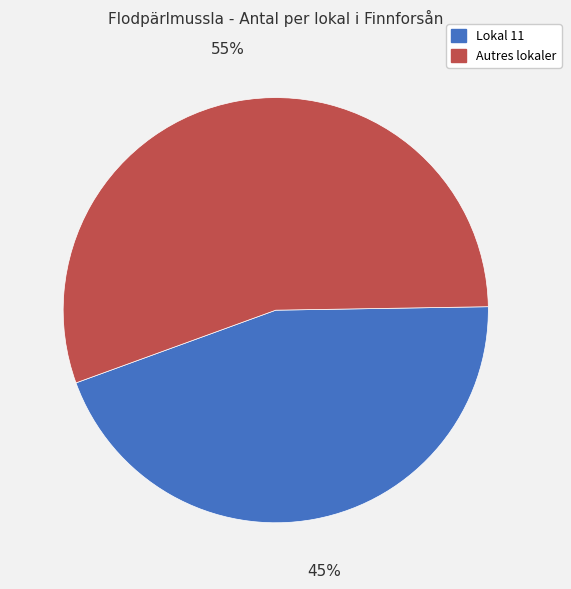

To the nearest percent, what is the average slice percentage?

50%